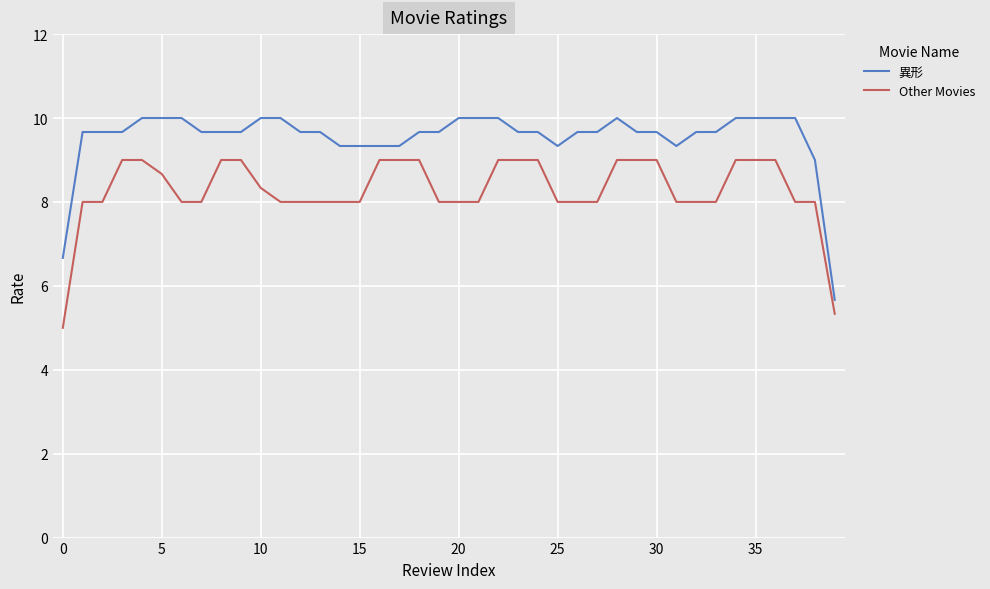

Which series has the largest total across all categories?

異形